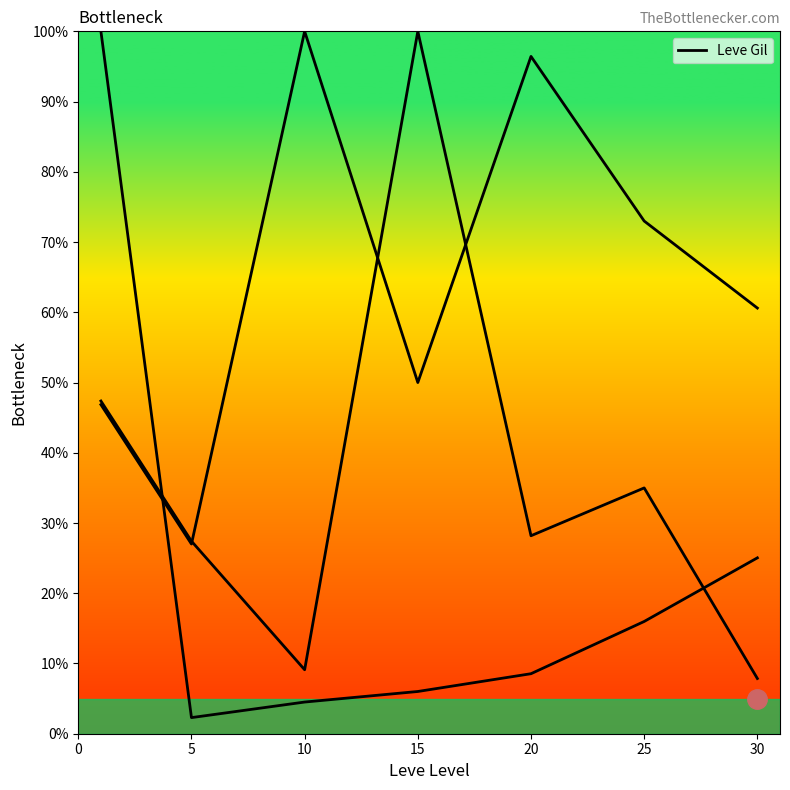

Which has a higher value, 20 or 15?

20